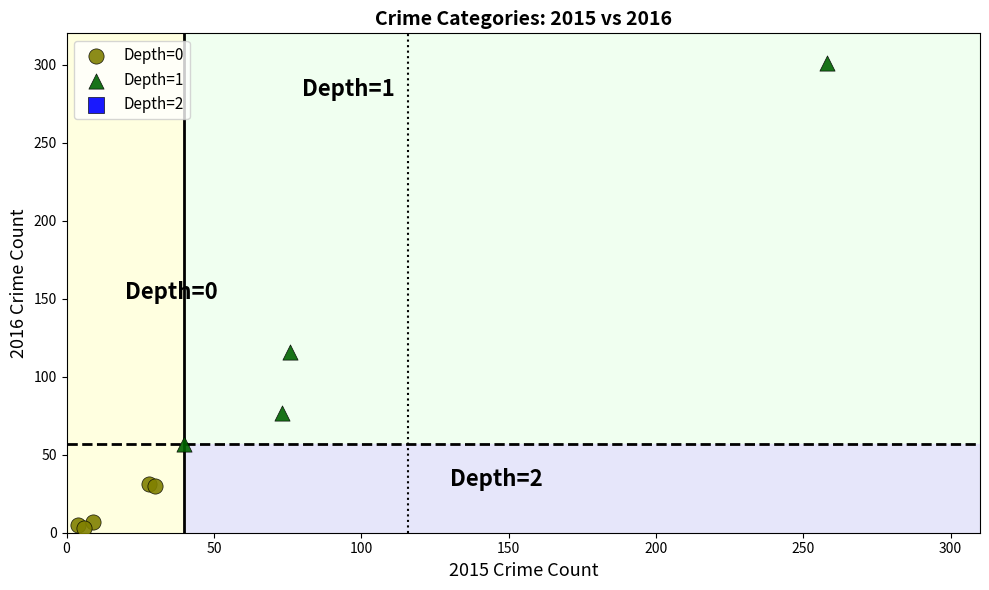

Which series reaches the maximum Y coordinate?

Depth=1